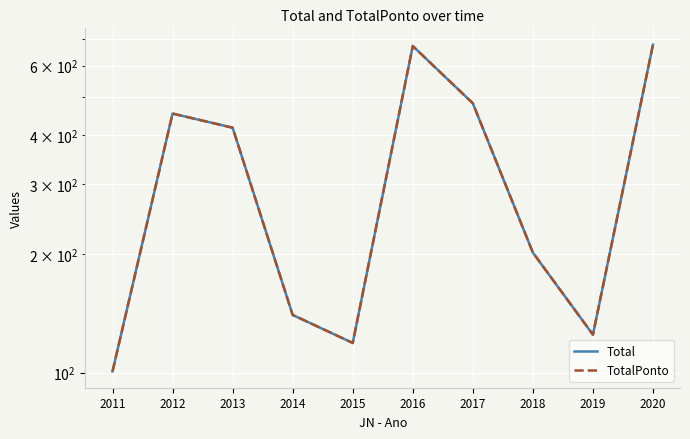

Reading left to right, transcribe all the data shown in this chart.

Total: 2011=100.8	2012=453.8	2013=417.8	2014=140.1	2015=118.9	2016=673.0	2017=481.8	2018=201.5	2019=124.8	2020=678.4
TotalPonto: 2011=100.8	2012=453.8	2013=417.8	2014=140.1	2015=118.9	2016=673.0	2017=481.8	2018=201.5	2019=124.8	2020=678.4